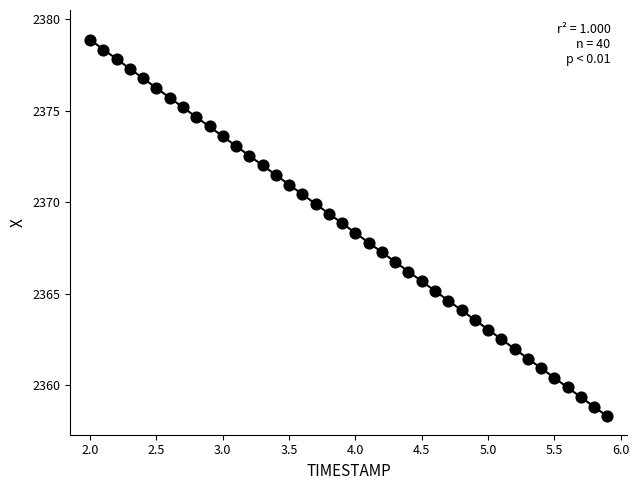

What is the range of Y values (max minus min)?

20.6